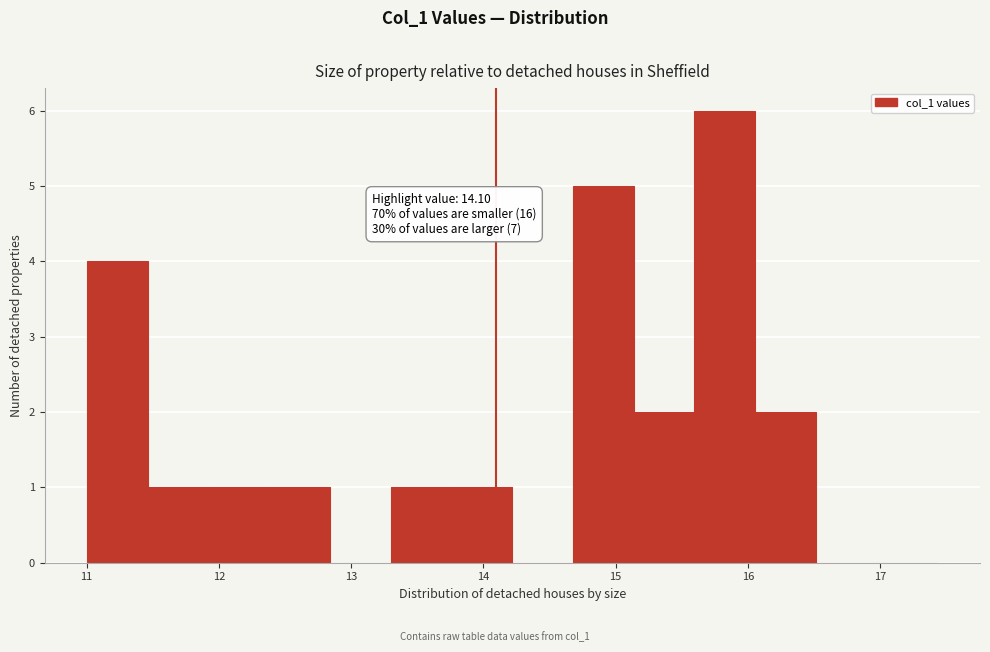

Which range on the x-axis has the tallest bar?

15.6 to 16.1